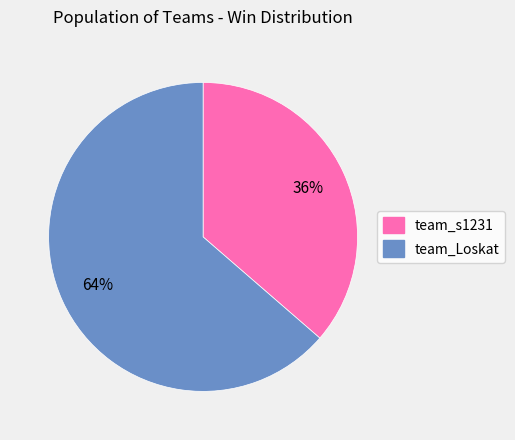

Does any single category account for the majority?

Yes